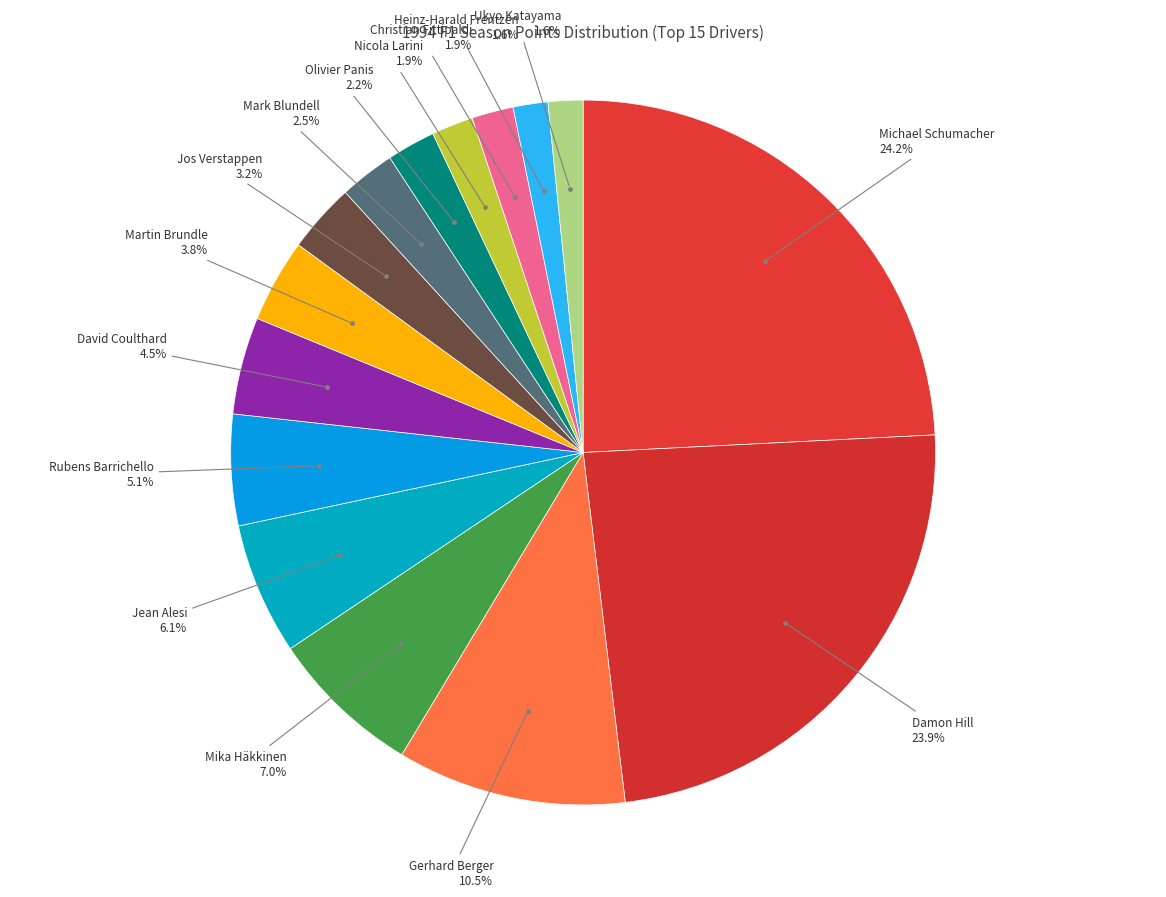

How many slices are in this pie chart?

15